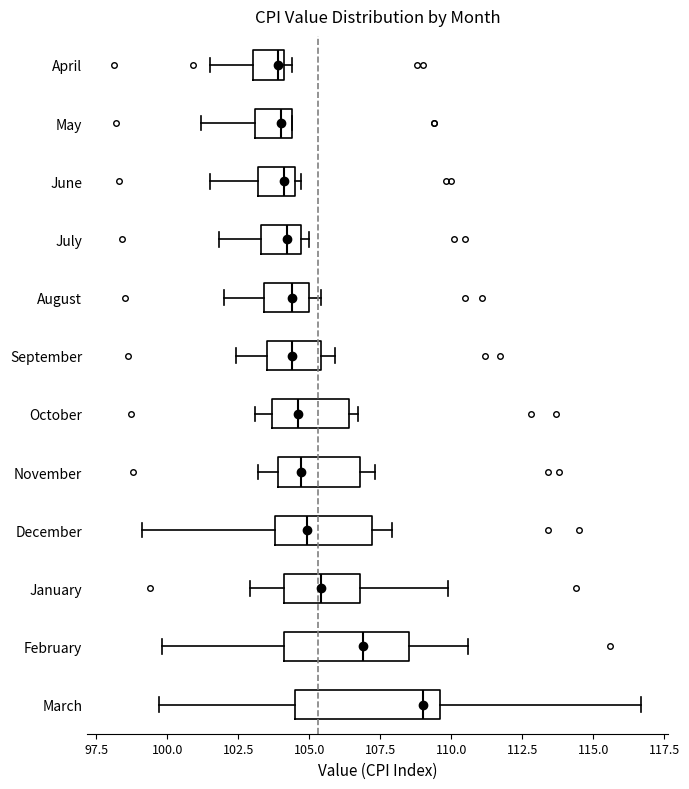

Comparing the boxes themselves (not the whiskers), which one is the widest?

March